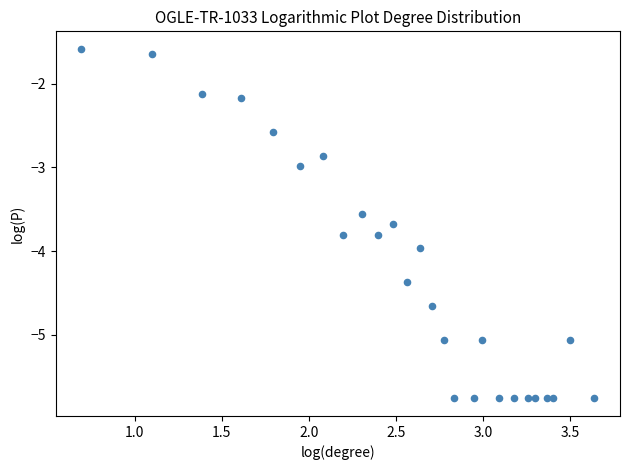

What is the range of Y values (max minus min)?

4.2